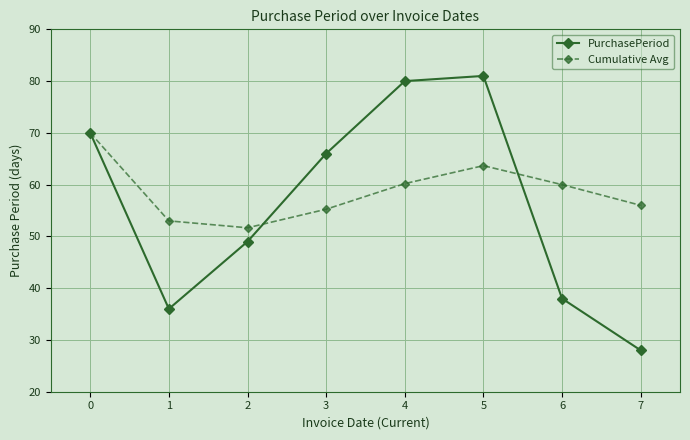

How many lines are shown in the chart?

2